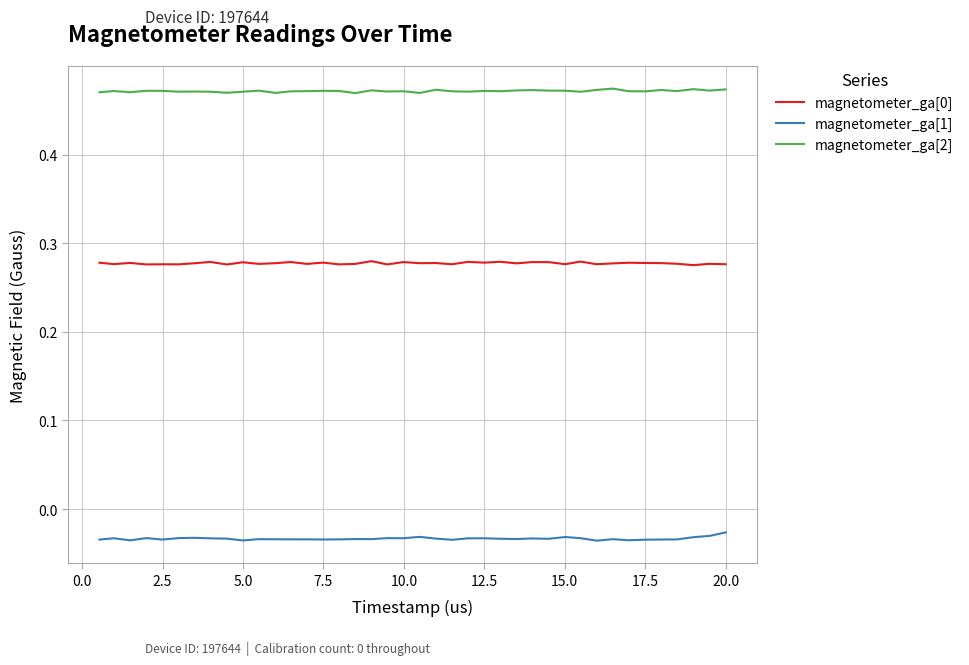

True or false: magnetometer_ga[0] and magnetometer_ga[2] cross at least once.

False